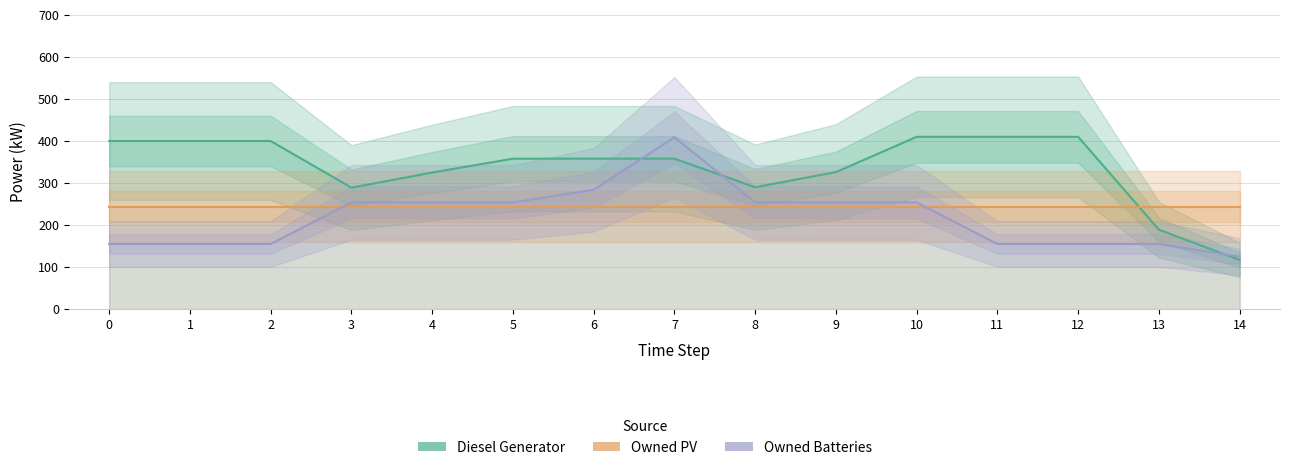

True or false: Owned Batteries has a value of 155 at 11.

True